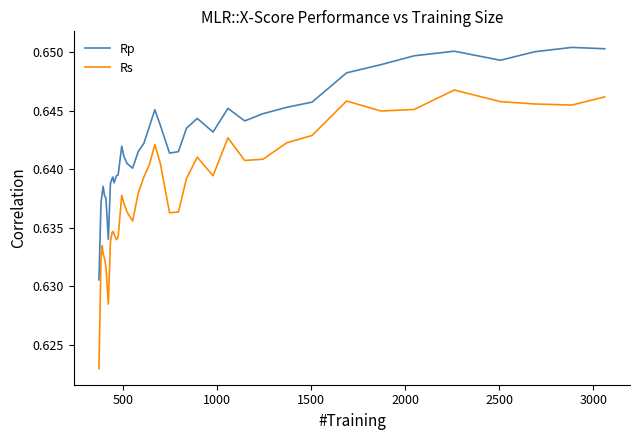

Which series has the widest spread of values?

Rs